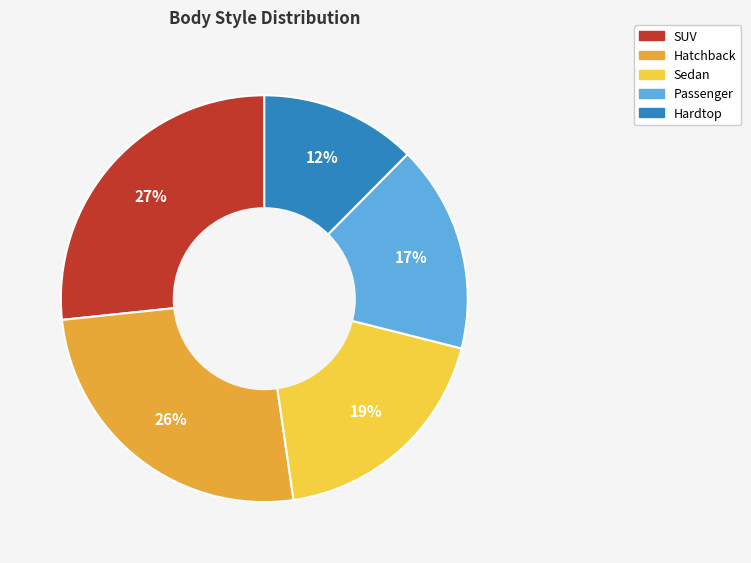

Between Hardtop and SUV, which is larger?

SUV